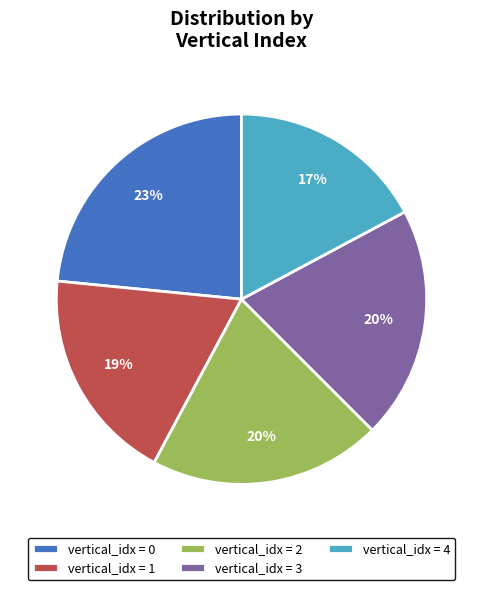

How many segments does this pie chart have?

5